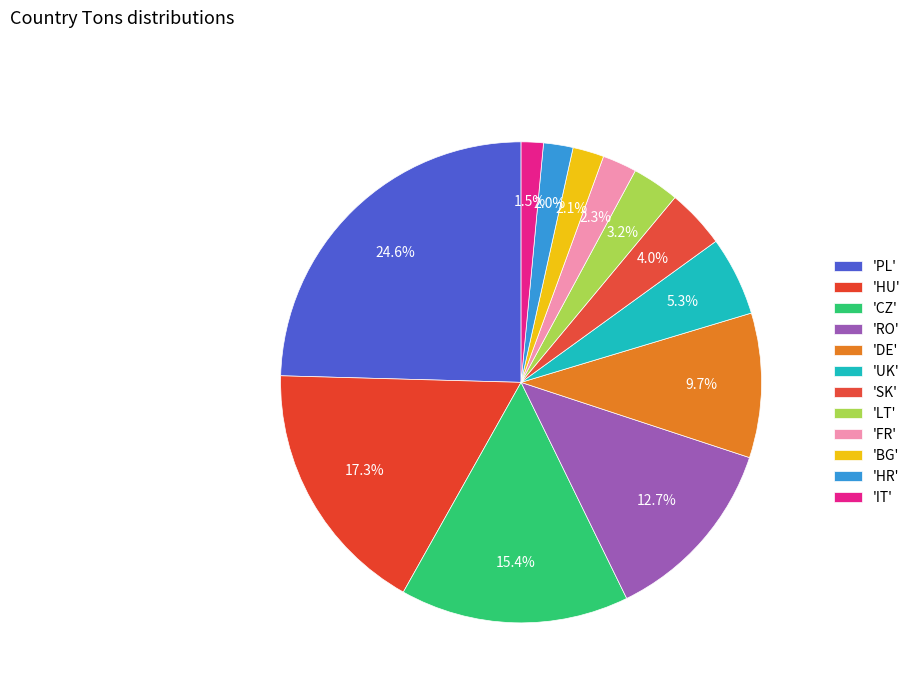

How many slices are in this pie chart?

12